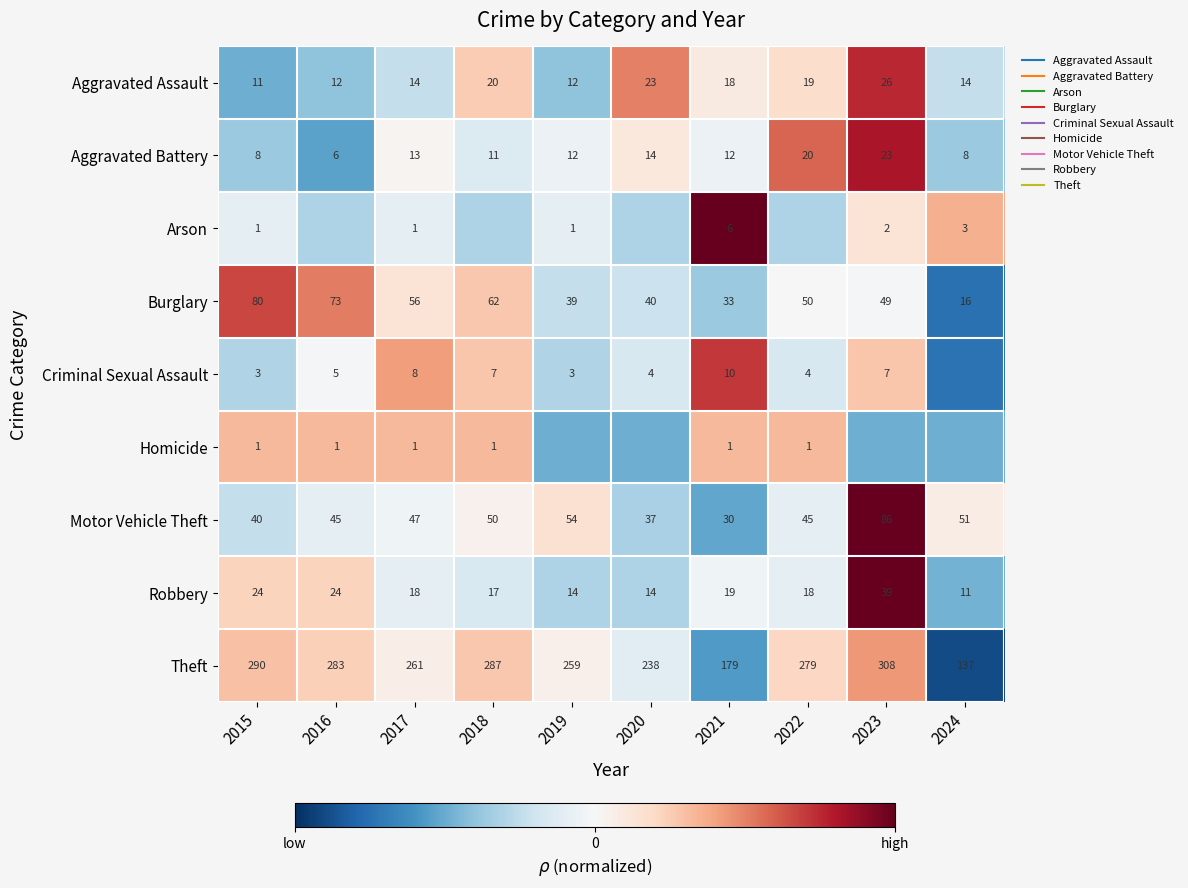

What is the smallest value displayed?

-2.2